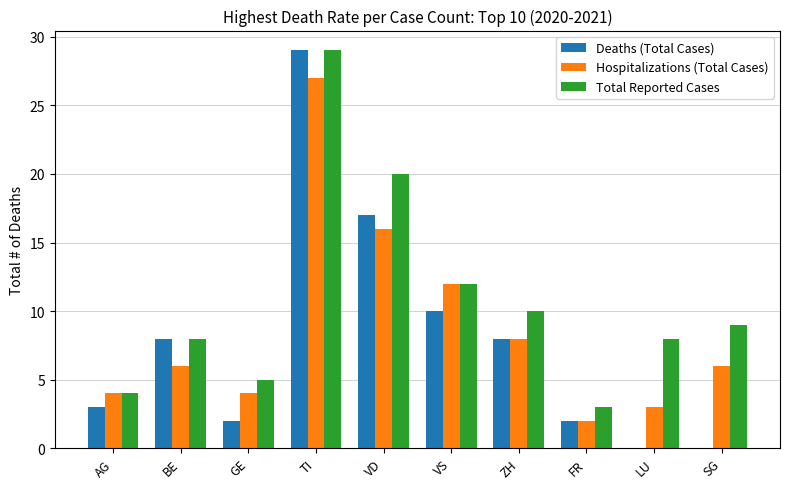

Count the number of data series in this chart.

3